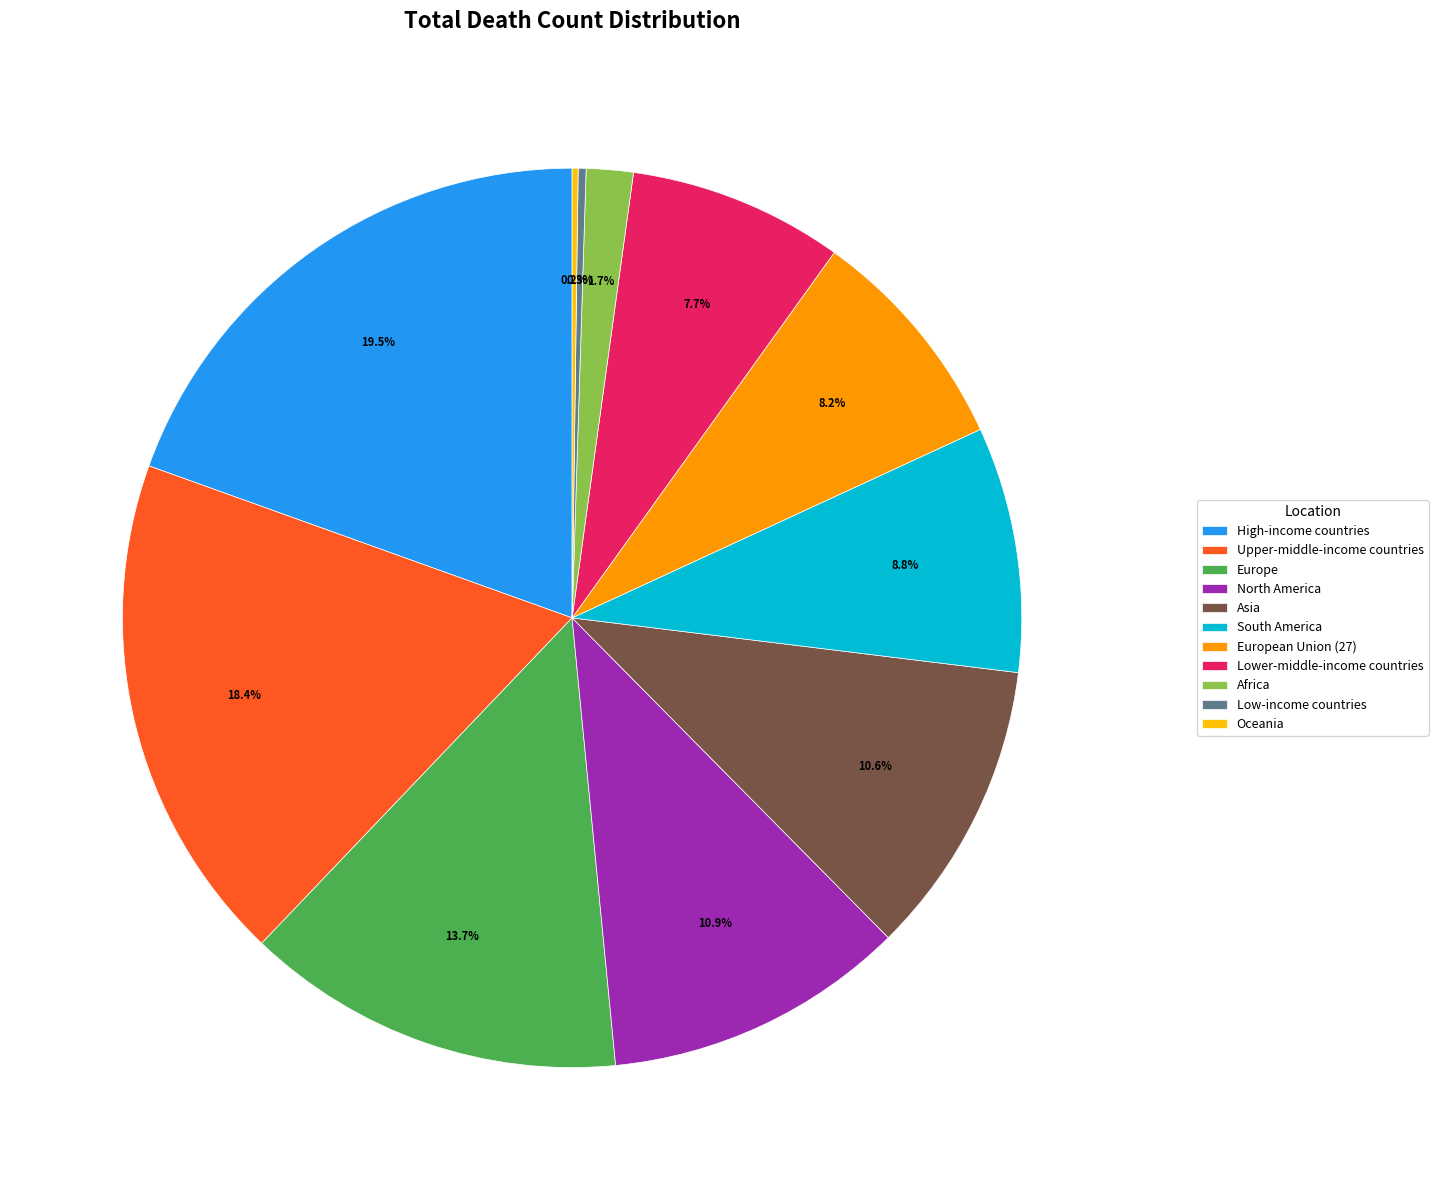

Is it true that Europe is 14% of the pie?

True